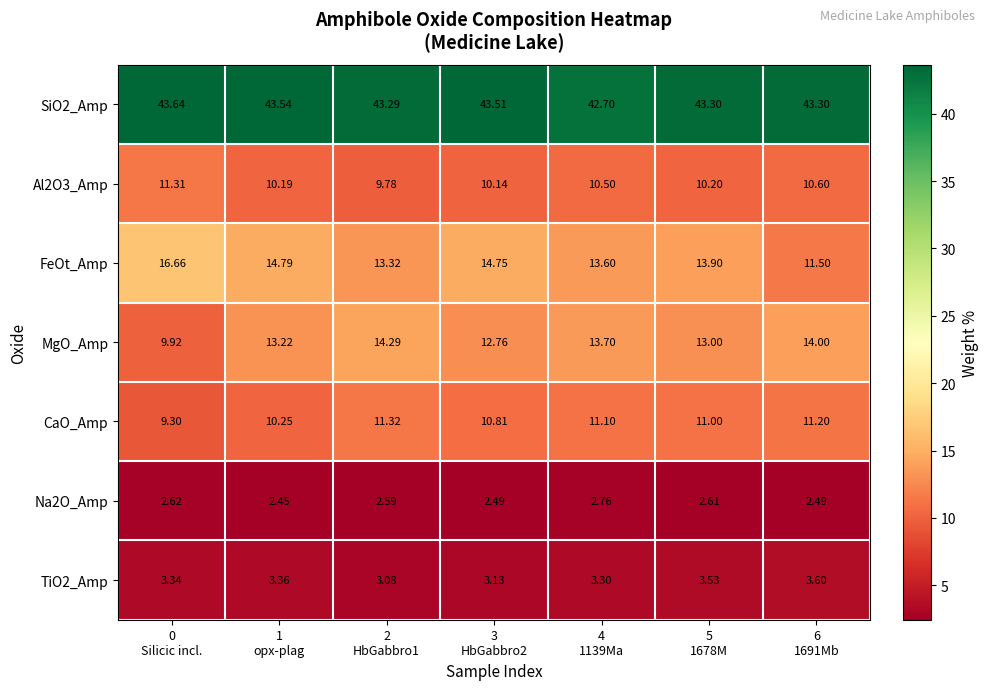

Which series has the widest spread of values?

FeOt_Amp